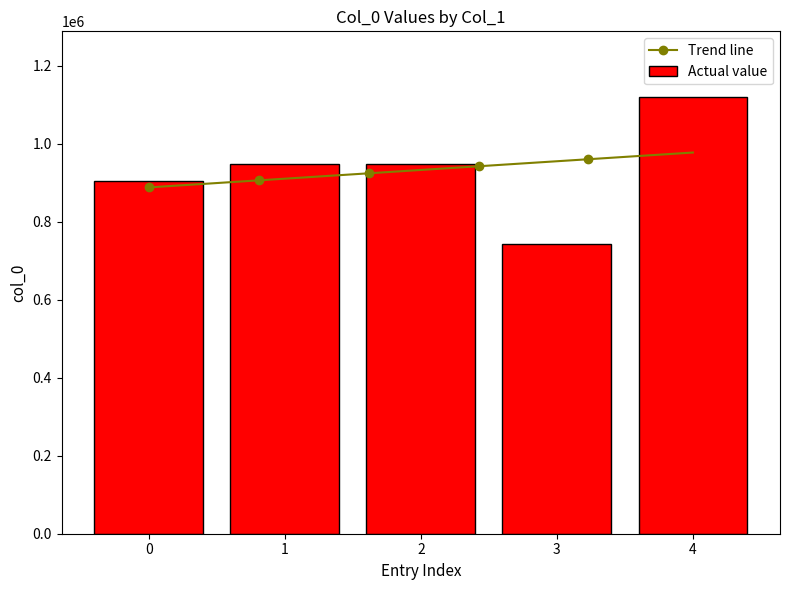

What is the sum of all Actual value values?

4664370